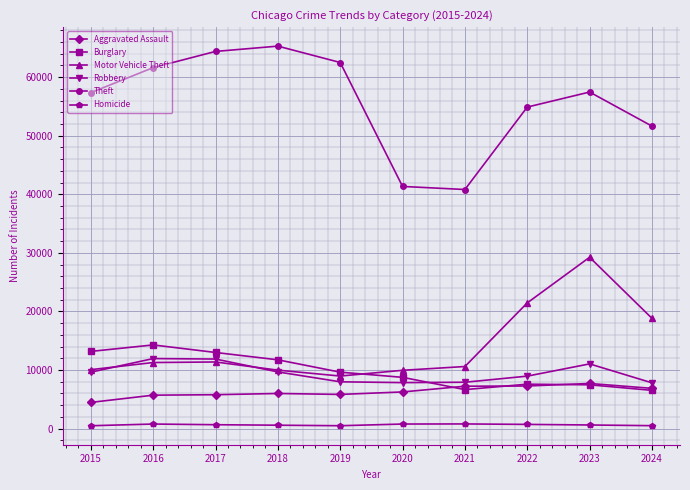

How many distinct data groups are displayed?

6